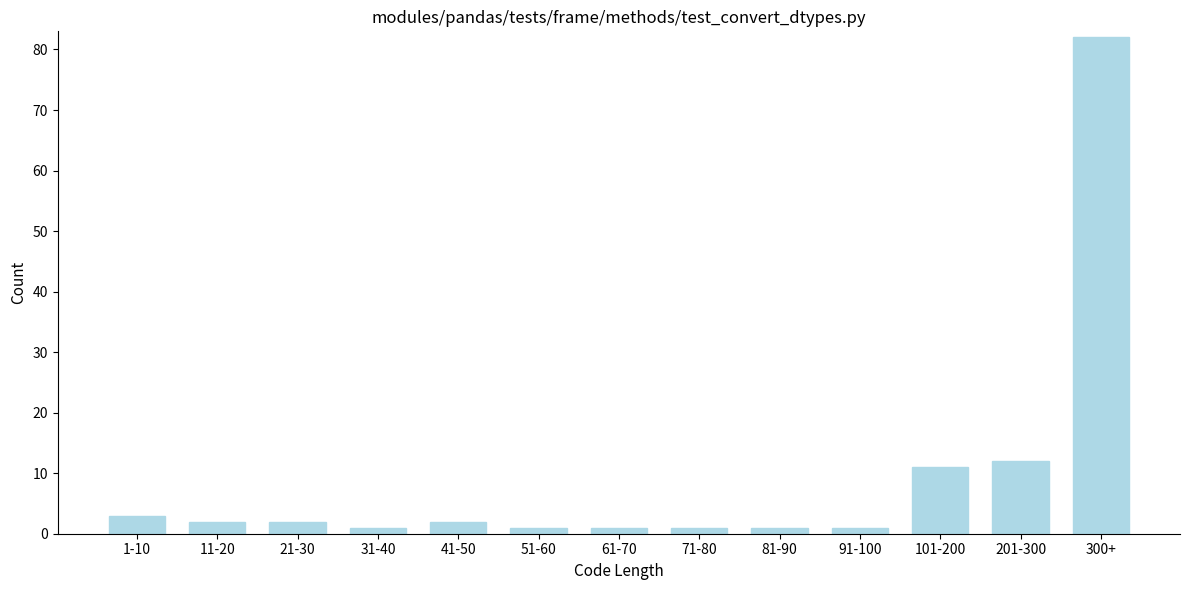

Reading left to right, what are all the values shown in this chart?

1-10=3	11-20=2	21-30=2	31-40=1	41-50=2	51-60=1	61-70=1	71-80=1	81-90=1	91-100=1	101-200=11	201-300=12	300+=82